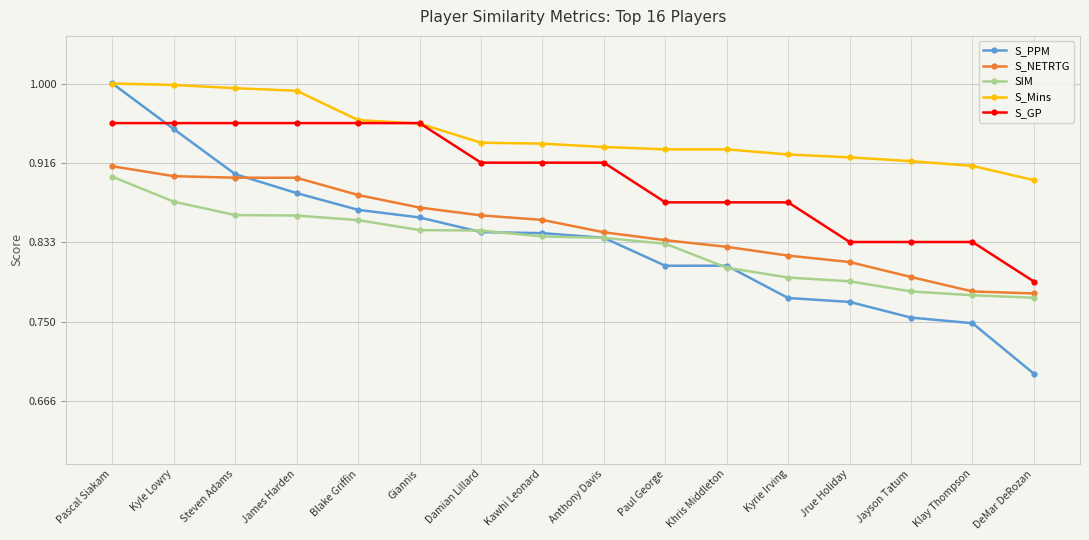

How many series are shown in this chart?

5